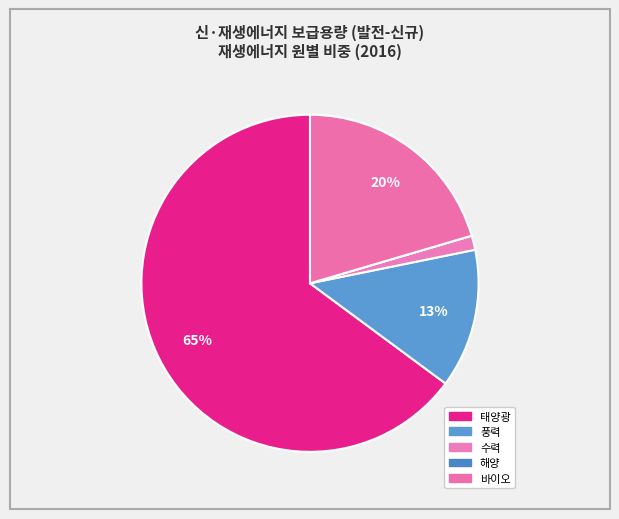

Which category accounts for the majority?

태양광